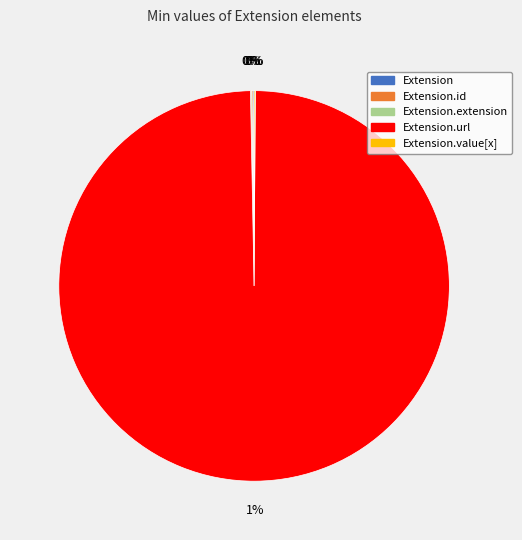

How many slices are in this pie chart?

5